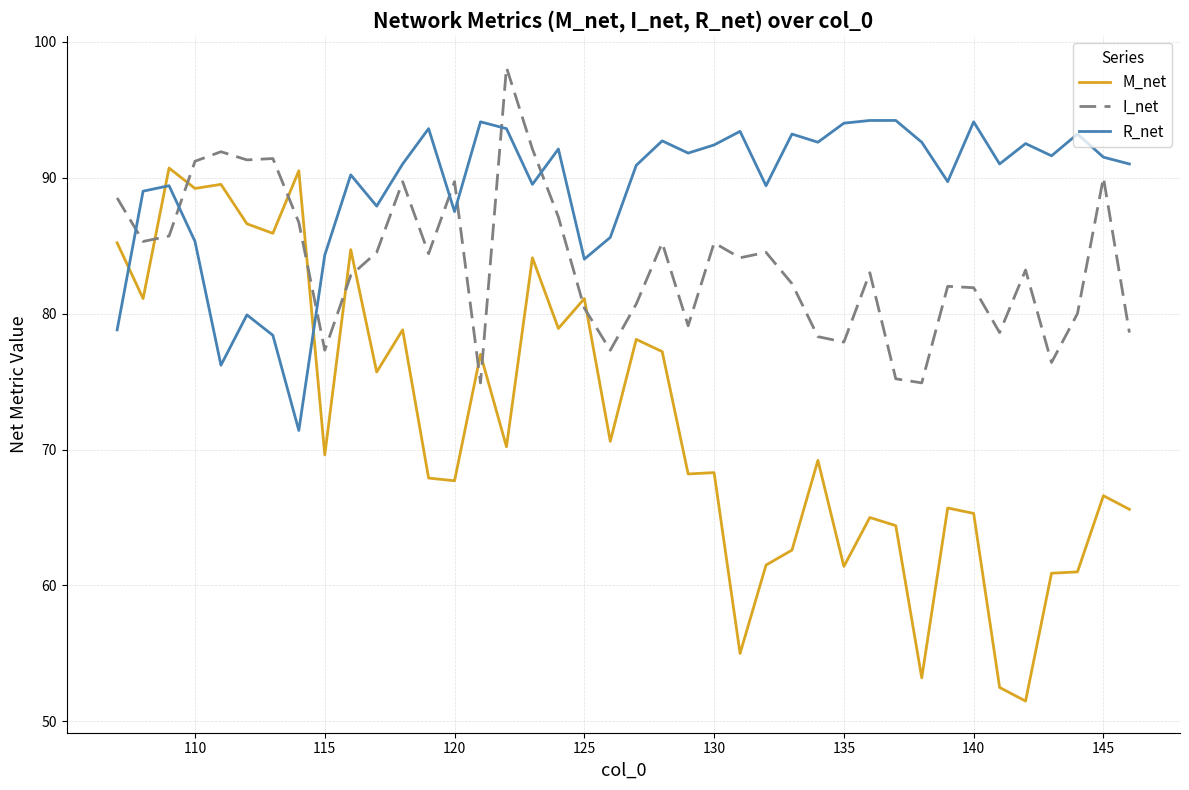

What is the difference between the maximum and minimum values in the R_net series?

22.8